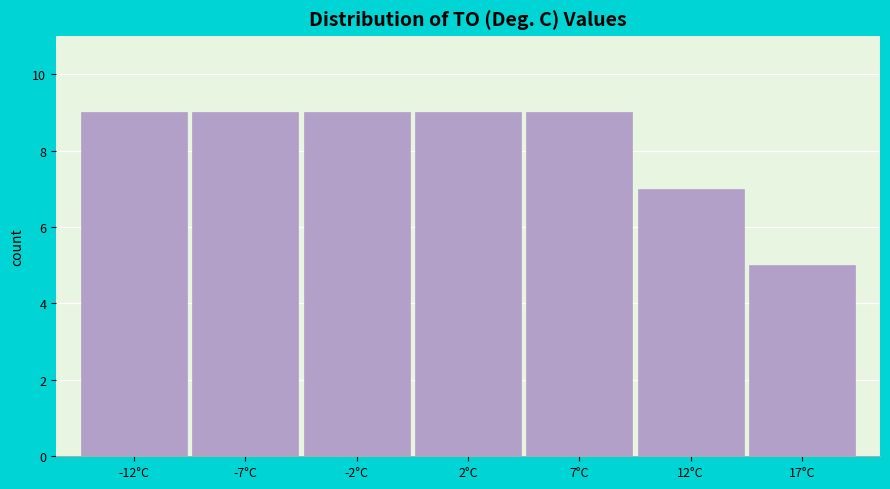

Reading left to right, list all the values displayed in this chart.

-12°C=9	-7°C=9	-2°C=9	2°C=9	7°C=9	12°C=7	17°C=5